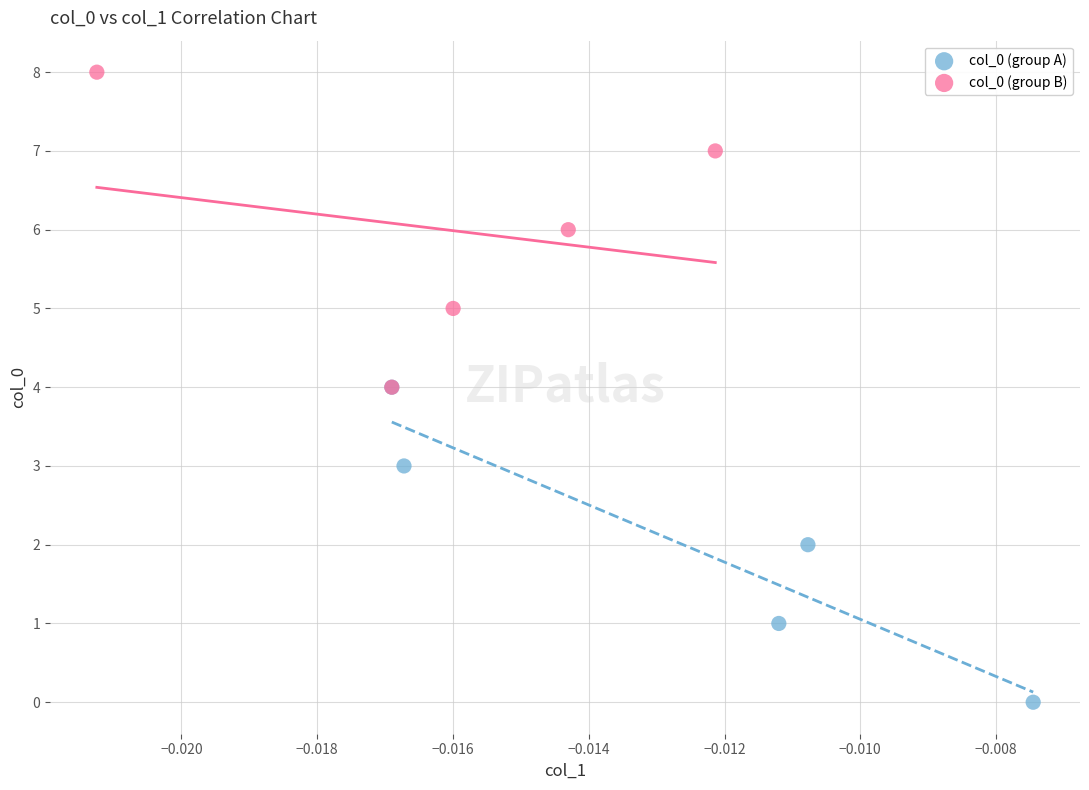

Which series contains the highest Y value?

col_0 (group B)